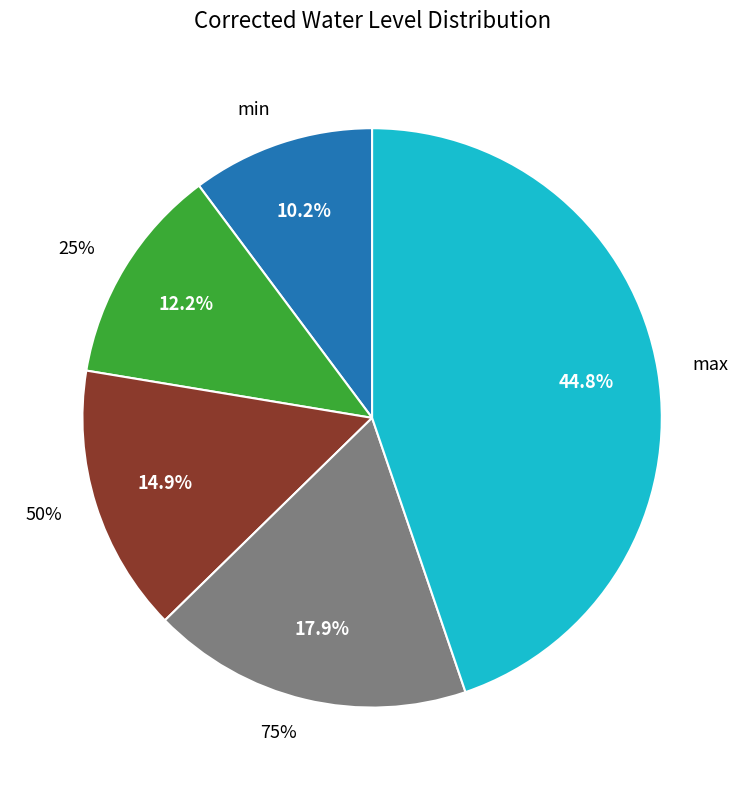

Between min and 75%, which is larger?

75%